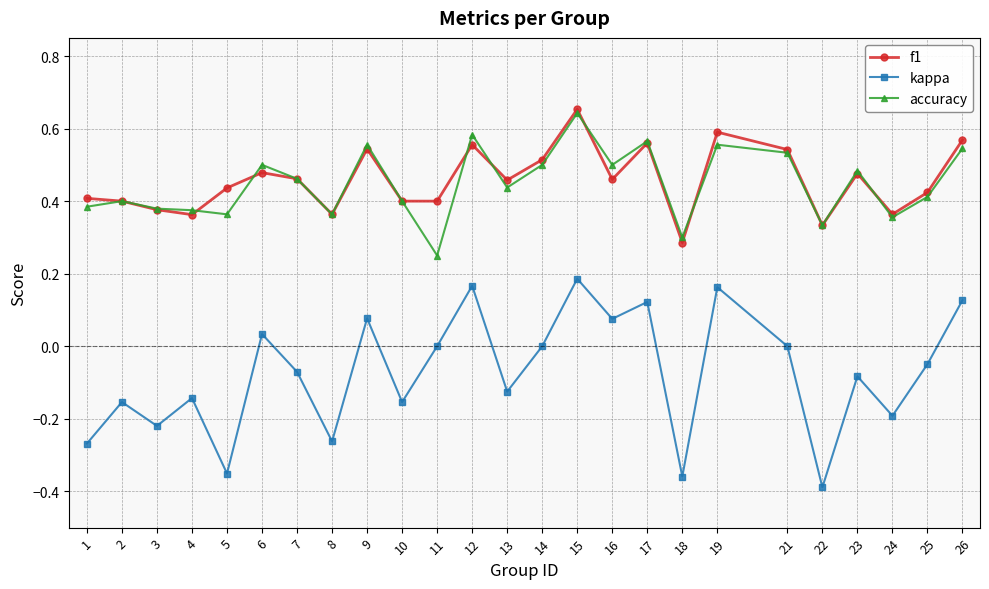

What are all the series names shown in the legend?

f1, kappa, accuracy